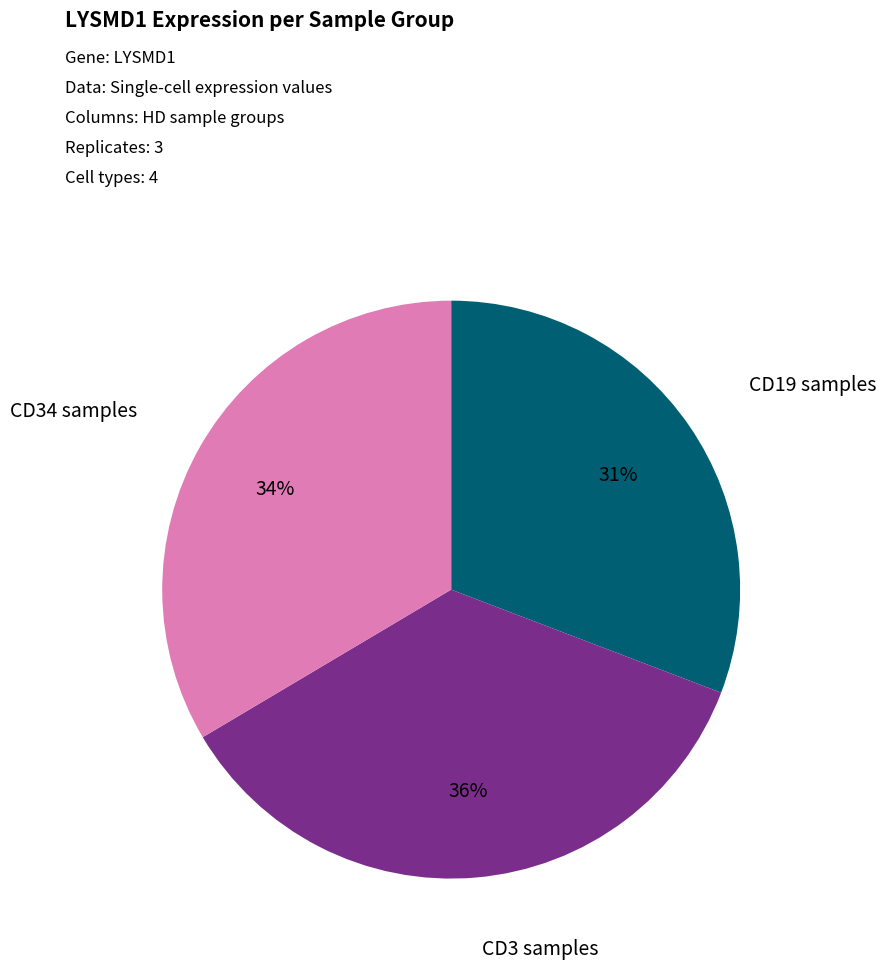

To the nearest percent, what is the difference between the largest and smallest slice percentages?

5%